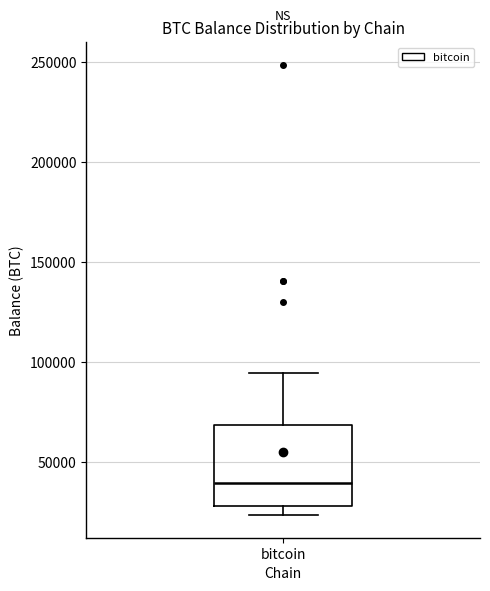

Where does the median line of the box for bitcoin sit on the y-axis? The values are not printed on the chart, so give them approximately, as read against the axis.

40000